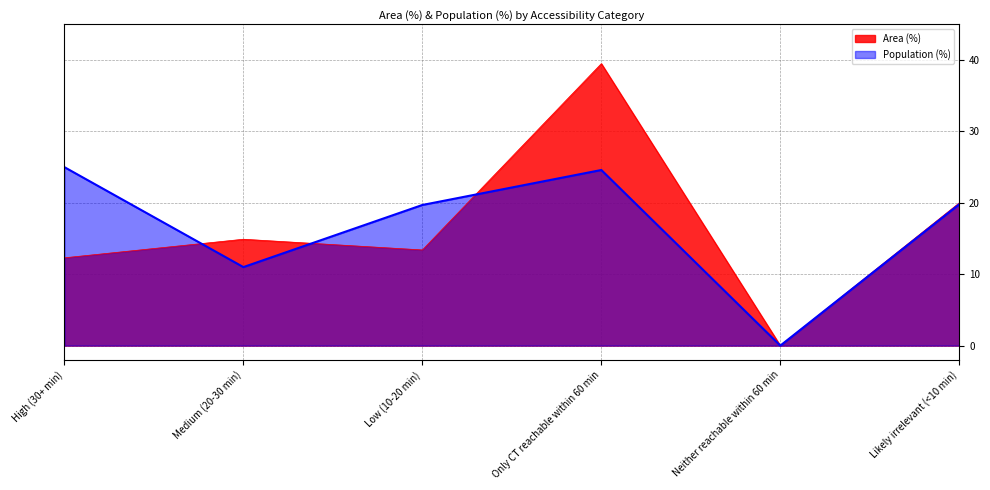

Reading left to right, extract all data points from this chart.

Area (%): 12.3	14.9	13.4	39.5	0.0	20.0
Population (%): 25.0	11.0	19.7	24.6	0.0	19.8